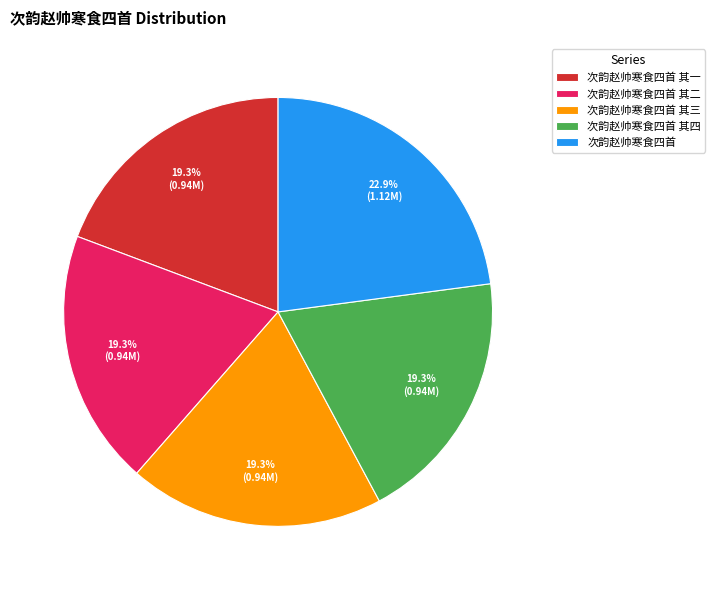

To the nearest percent, what portion does 次韵赵帅寒食四首 其二 represent?

19%